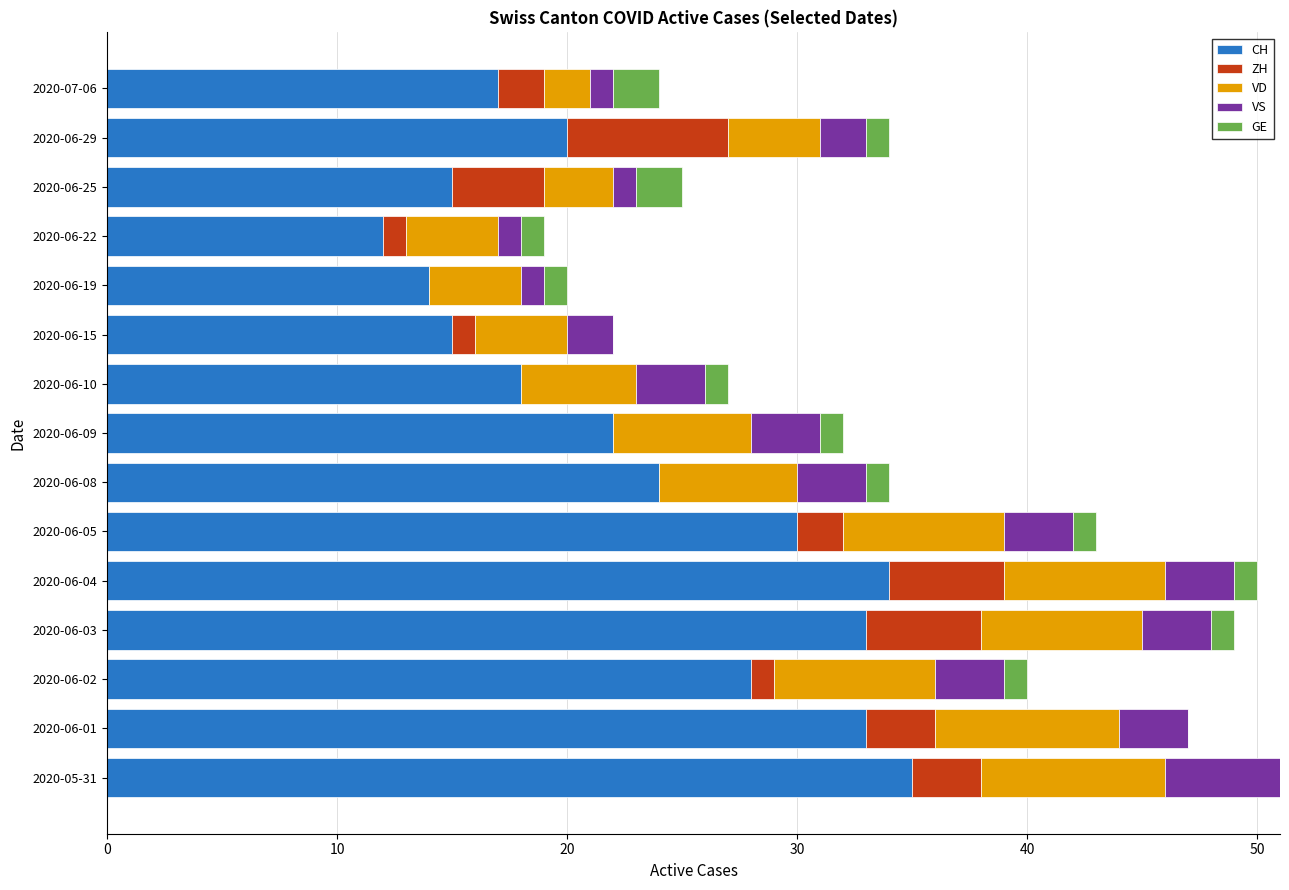

What is the sum of all CH values?

350